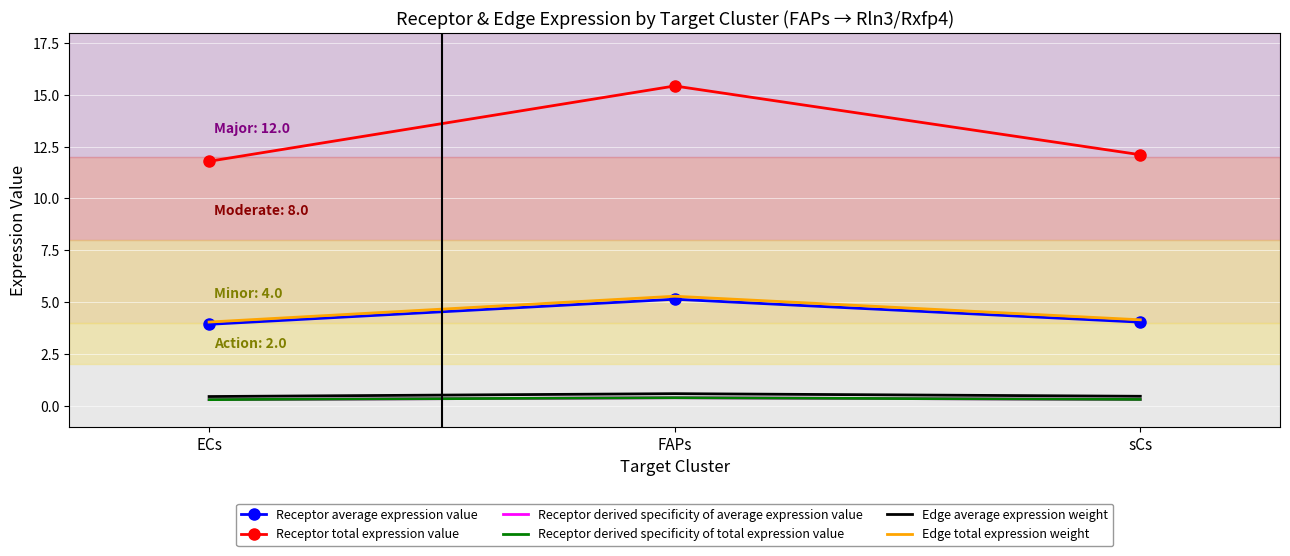

True or false: Edge total expression weight has a value of 6.6 at ECs.

False